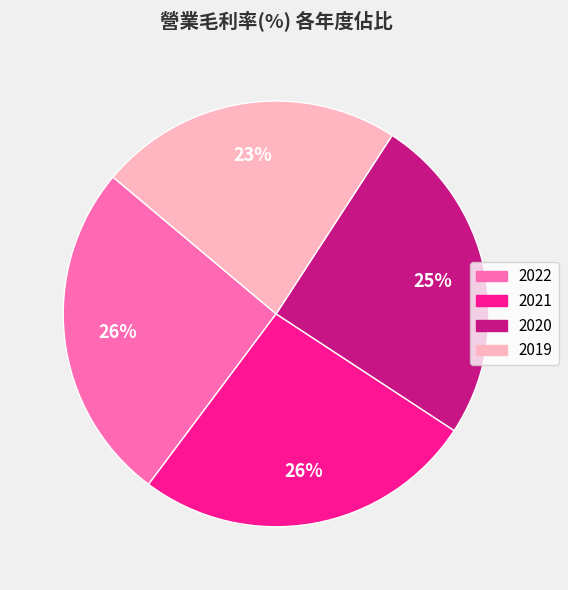

Approximately how many times larger is the value at 2019 compared to 2020?

0.9